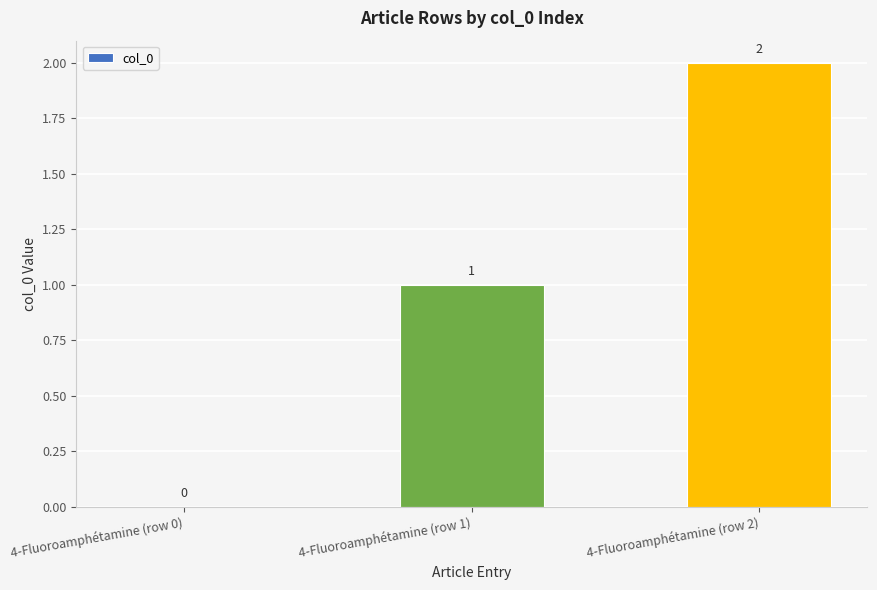

Are the bars horizontal?

No